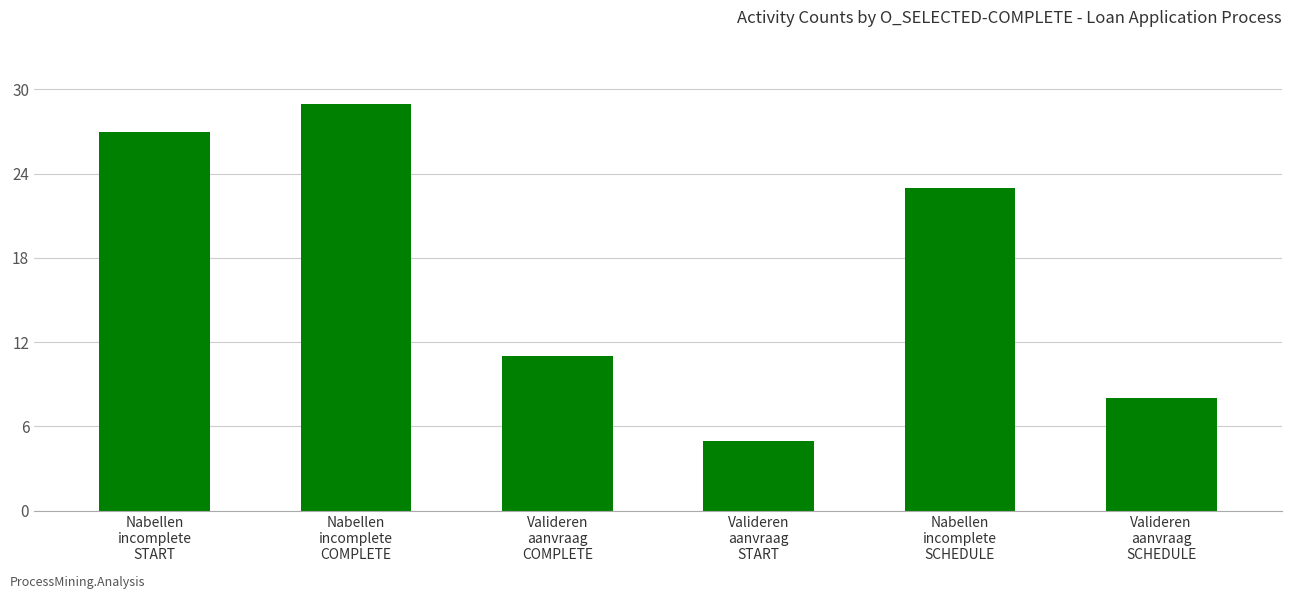

The value at Valideren
aanvraag
START is 5. True or false?

True